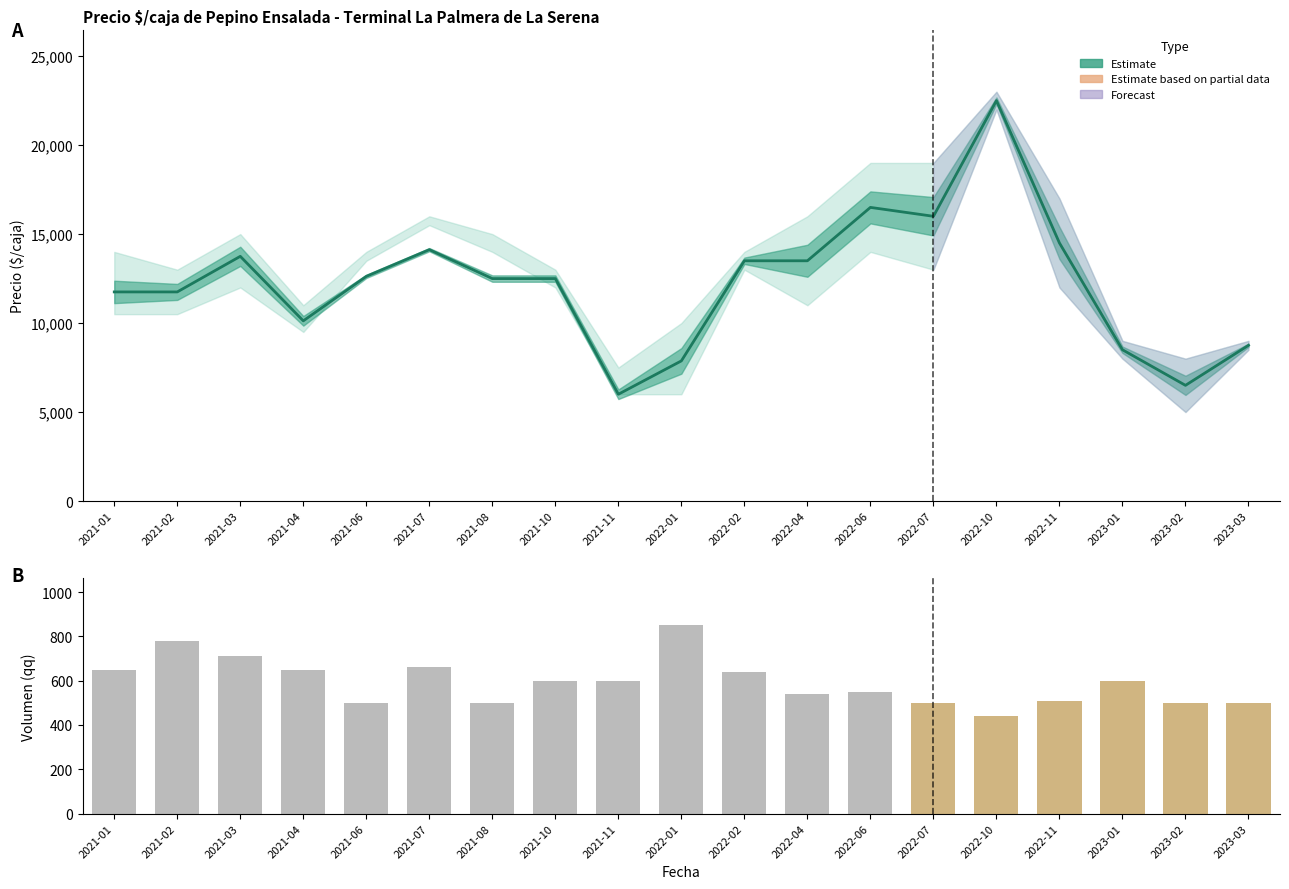

Where does the Precio minimo series first go above 12500?

2021-03